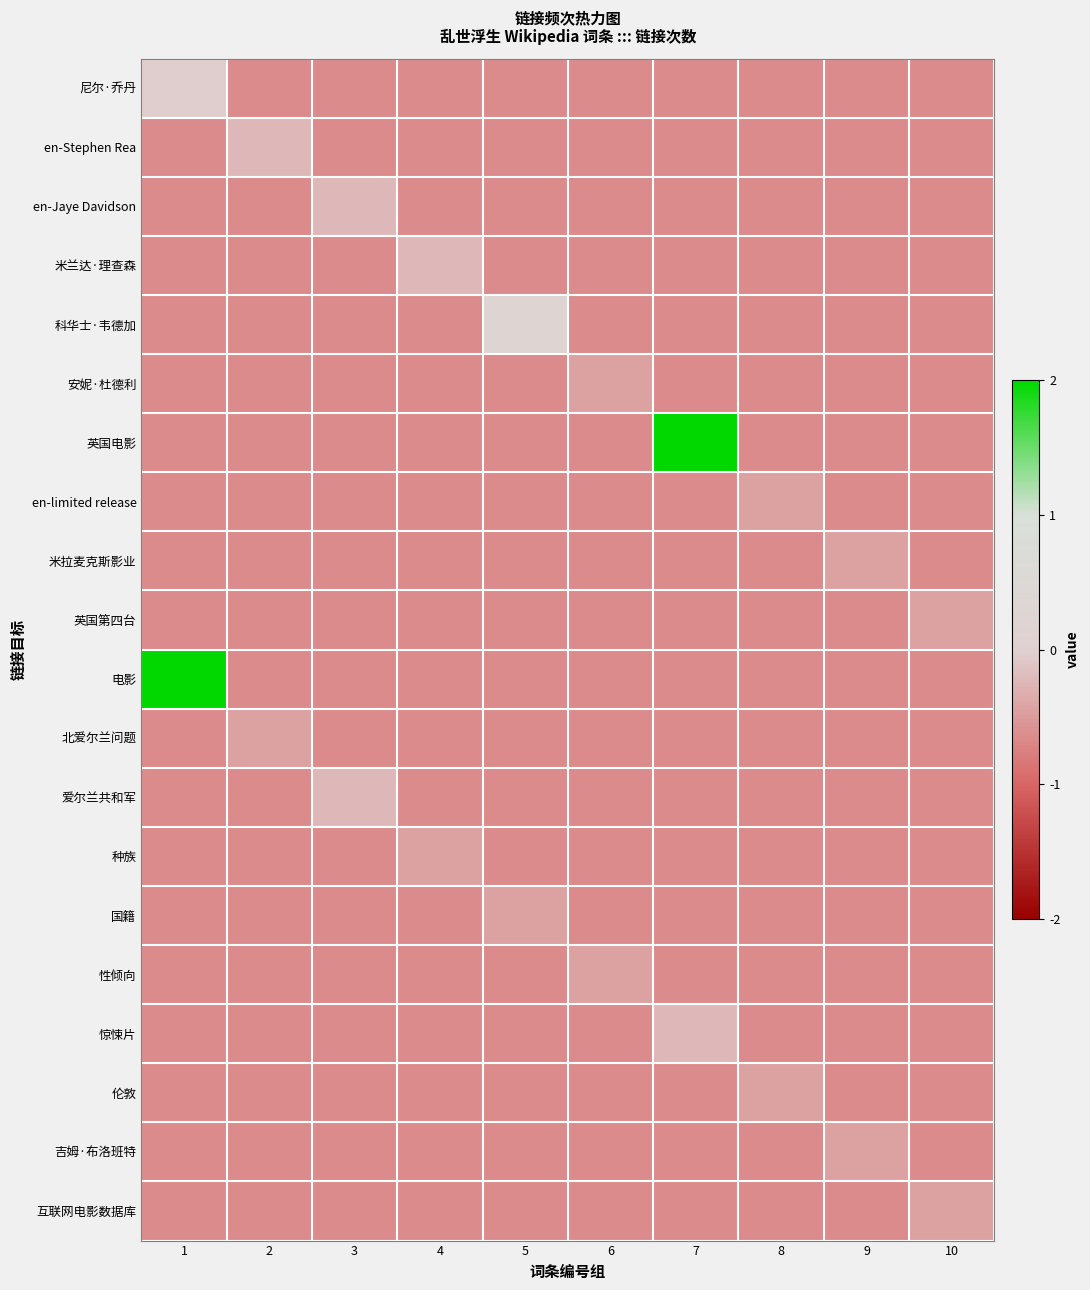

Which series has the largest total across all categories?

英国电影